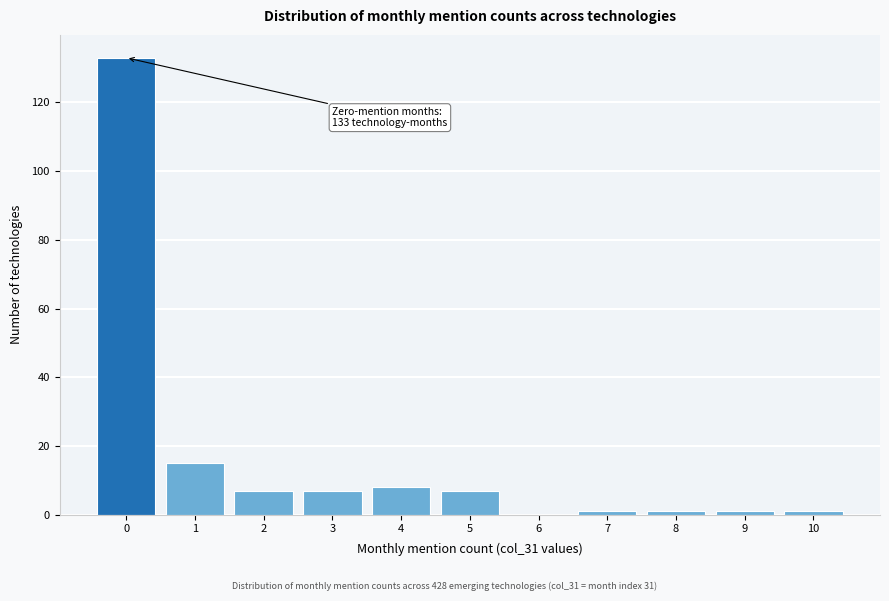

Reading left to right, extract all data points from this chart.

0=133	1=15	2=7	3=7	4=8	5=7	6=0	7=1	8=1	9=1	10=1